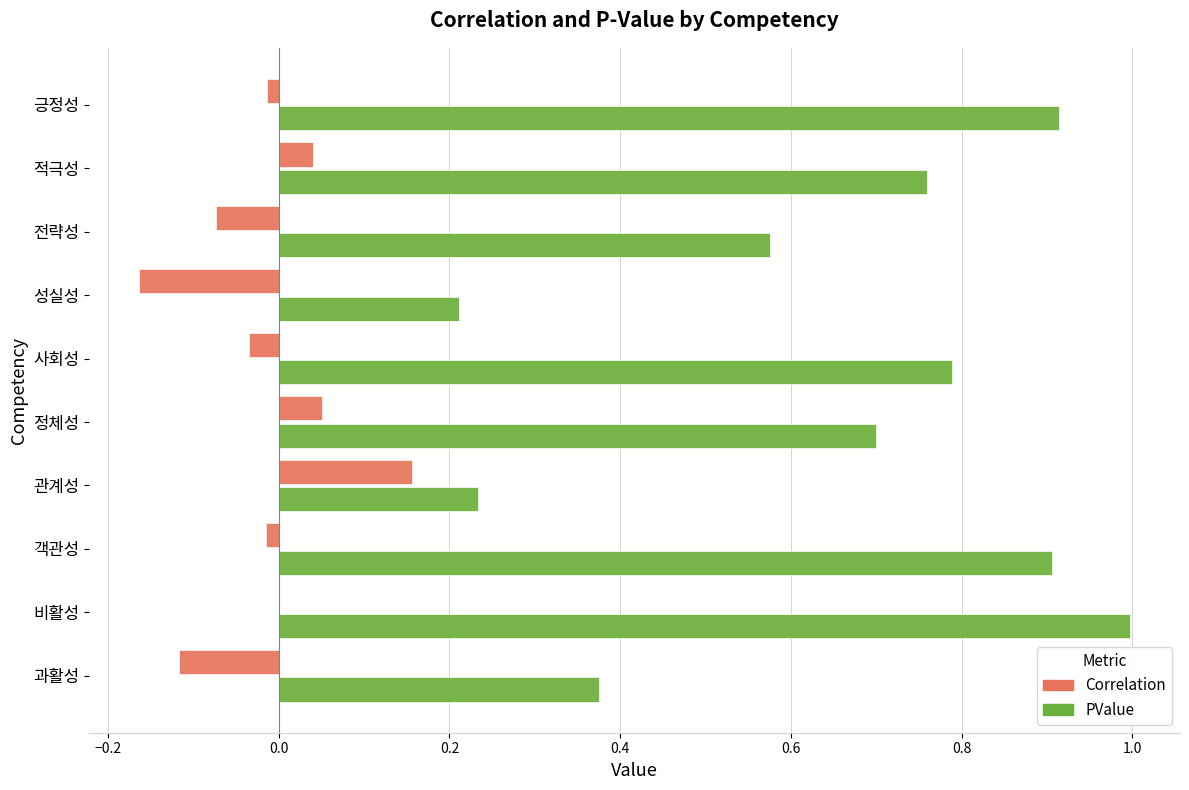

The value of PValue at 사회성 is 0.8. True or false?

True